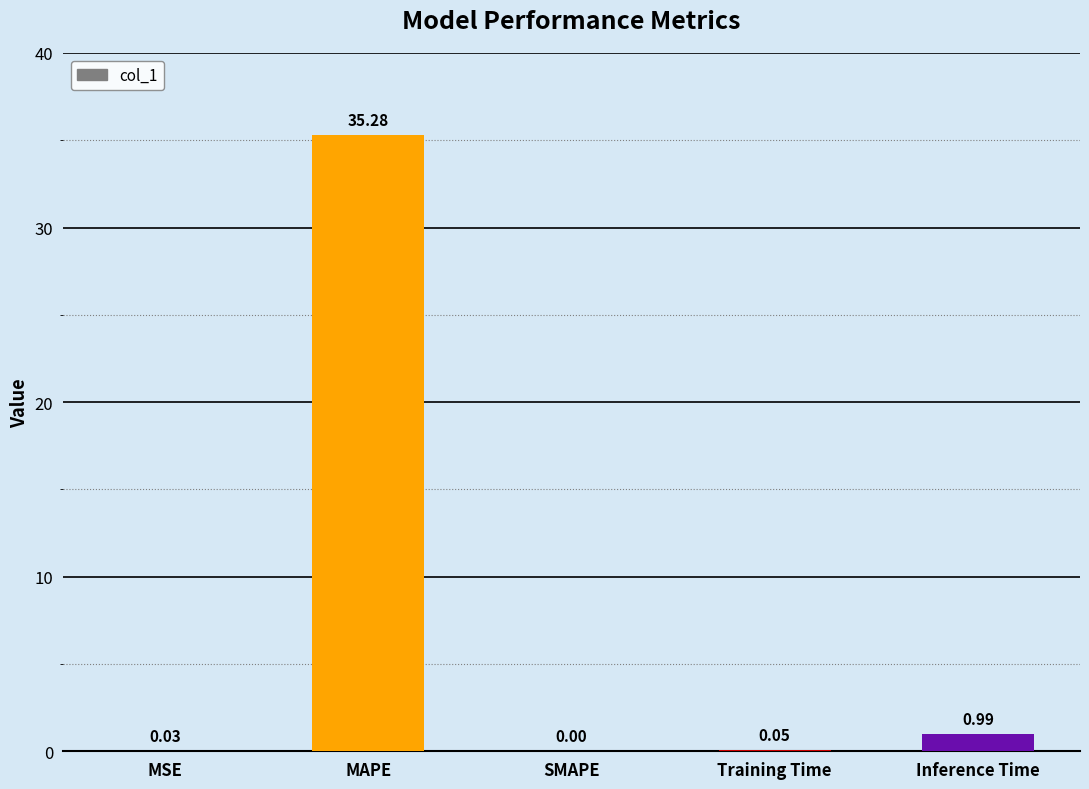

Where is the data nearest to the value 17?

Inference Time